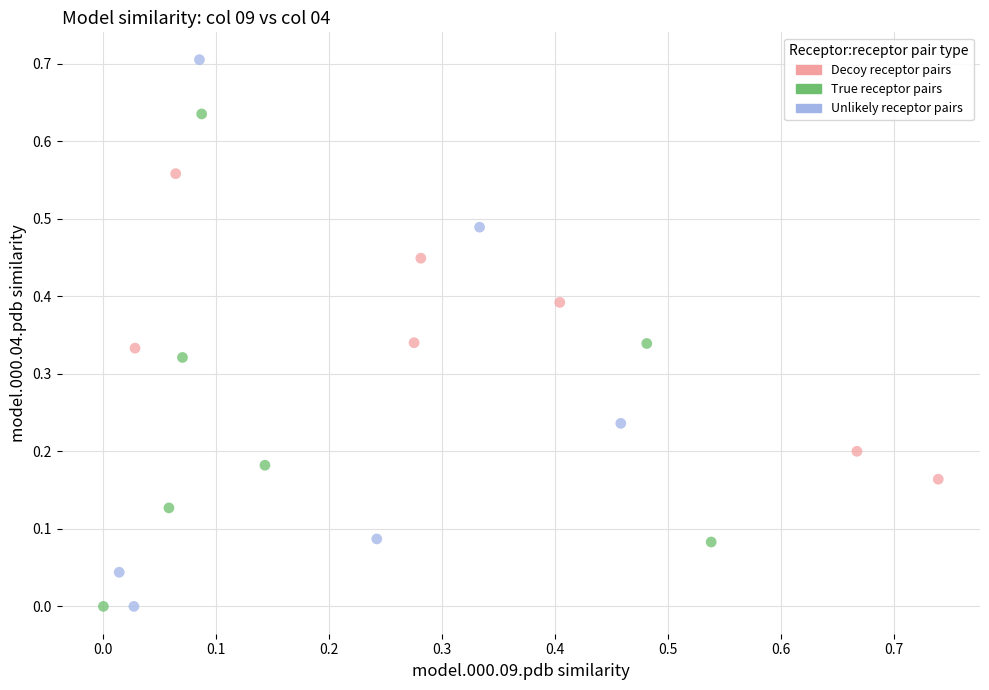

Which series reaches the maximum Y coordinate?

Unlikely receptor pairs